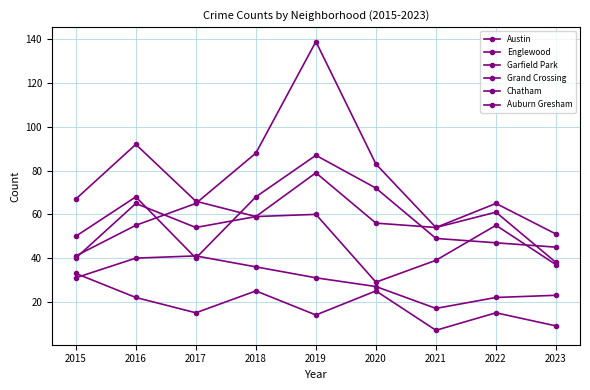

Rank the series at 2019 from highest to lowest value.

Garfield Park, Austin, Englewood, Grand Crossing, Chatham, Auburn Gresham